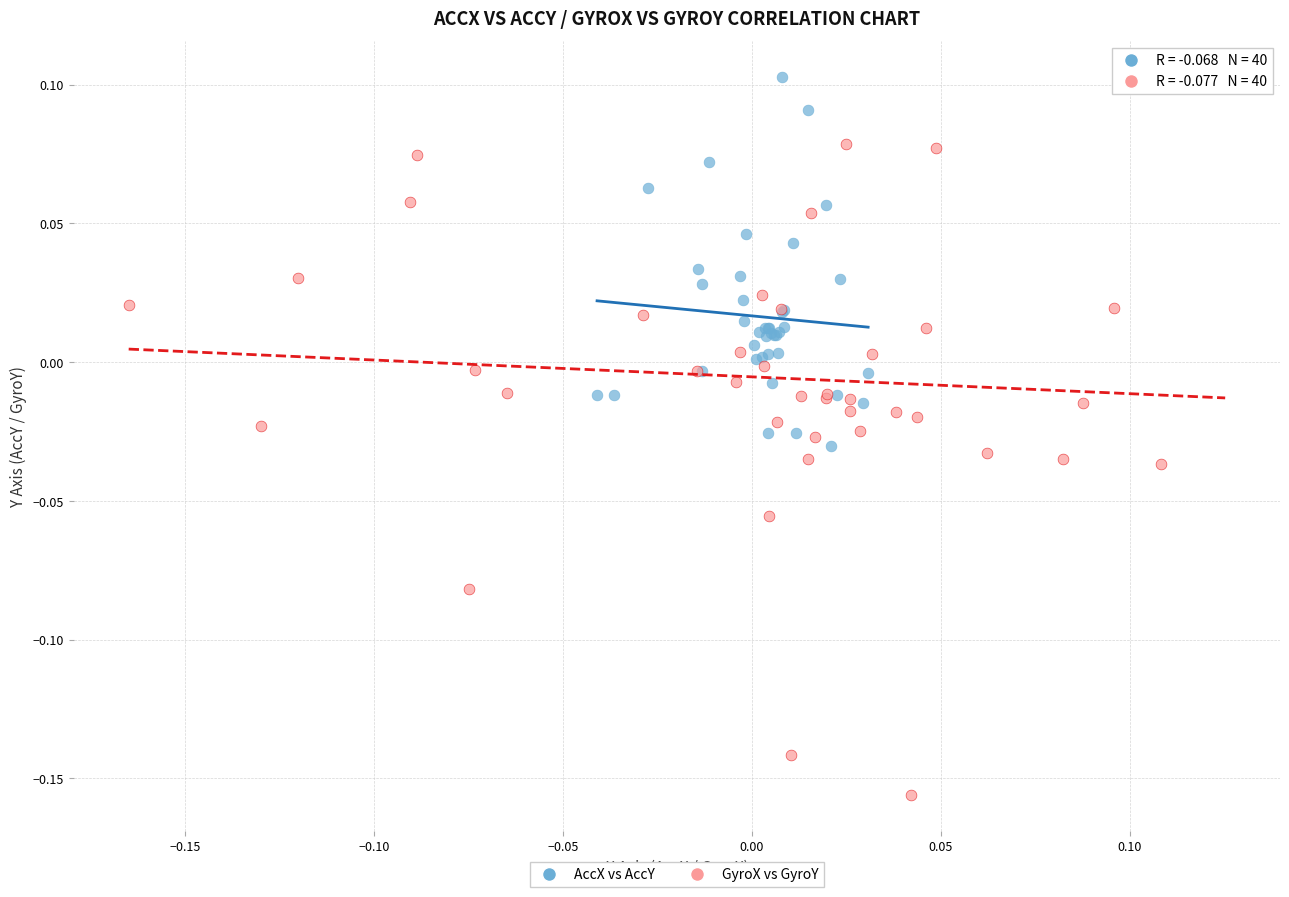

Which series has the largest Y range (max minus min)?

GyroX vs GyroY